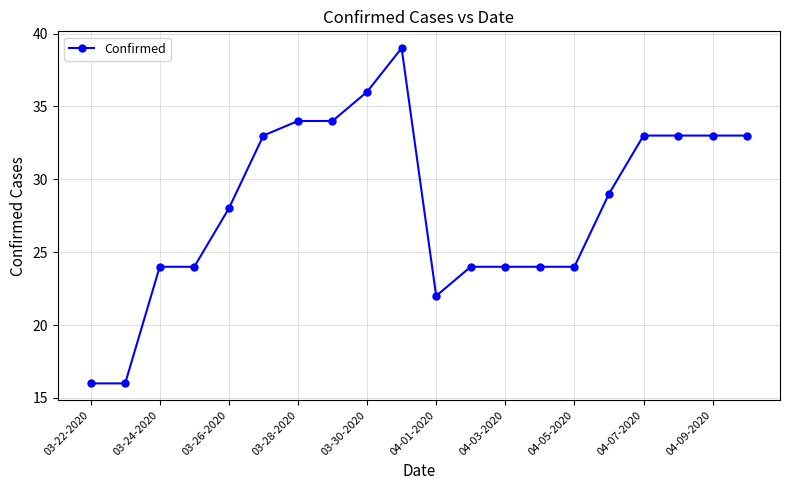

Does the chart have visible grid lines?

Yes